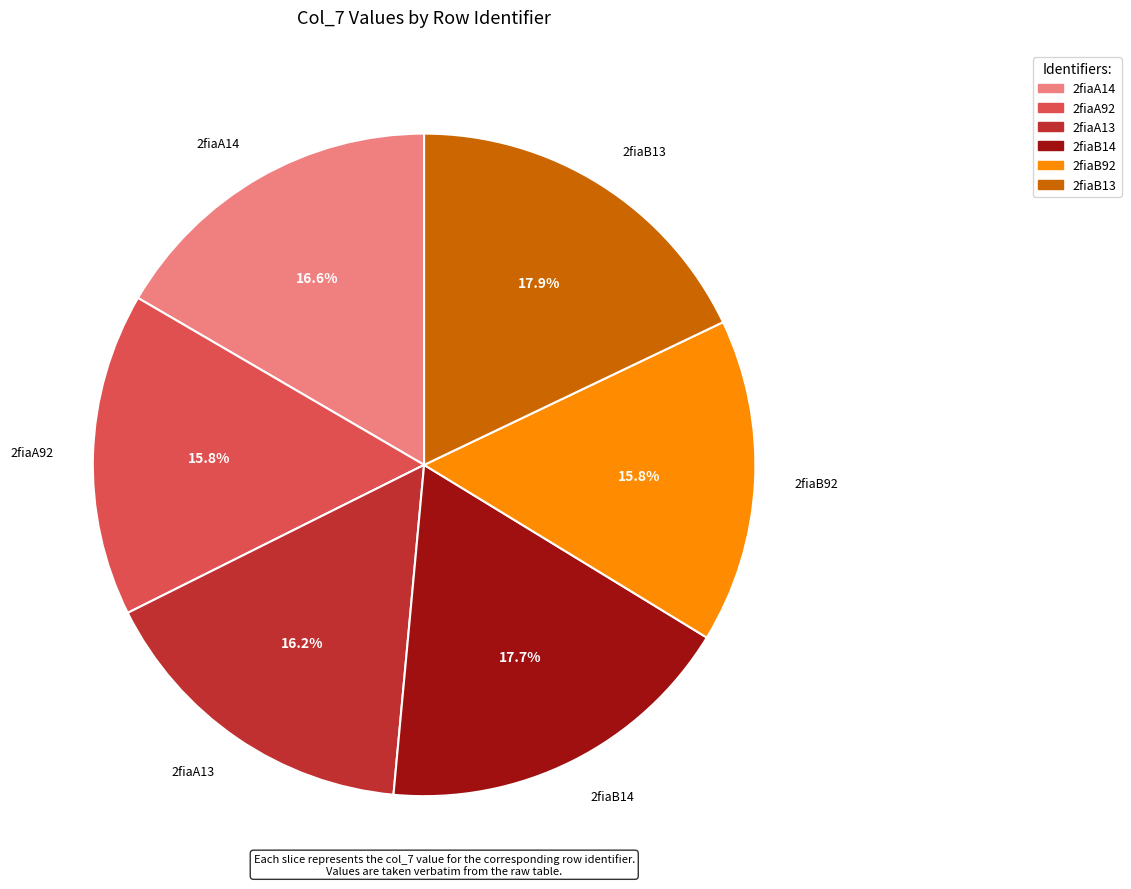

To the nearest percent, what portion does 2fiaA13 represent?

16%